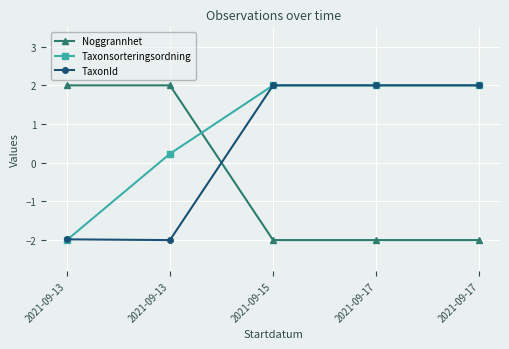

Rank the series by their maximum value, from lowest to highest.

Noggrannhet, Taxonsorteringsordning, TaxonId